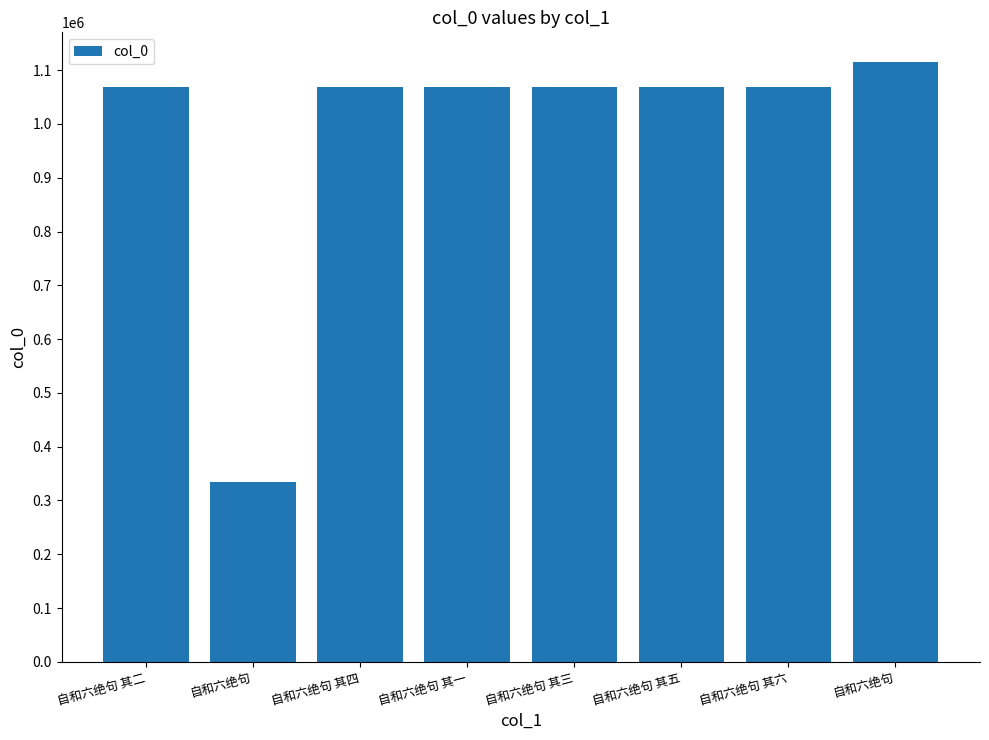

Between 自和六绝句 其三 and 自和六绝句, which is larger?

自和六绝句